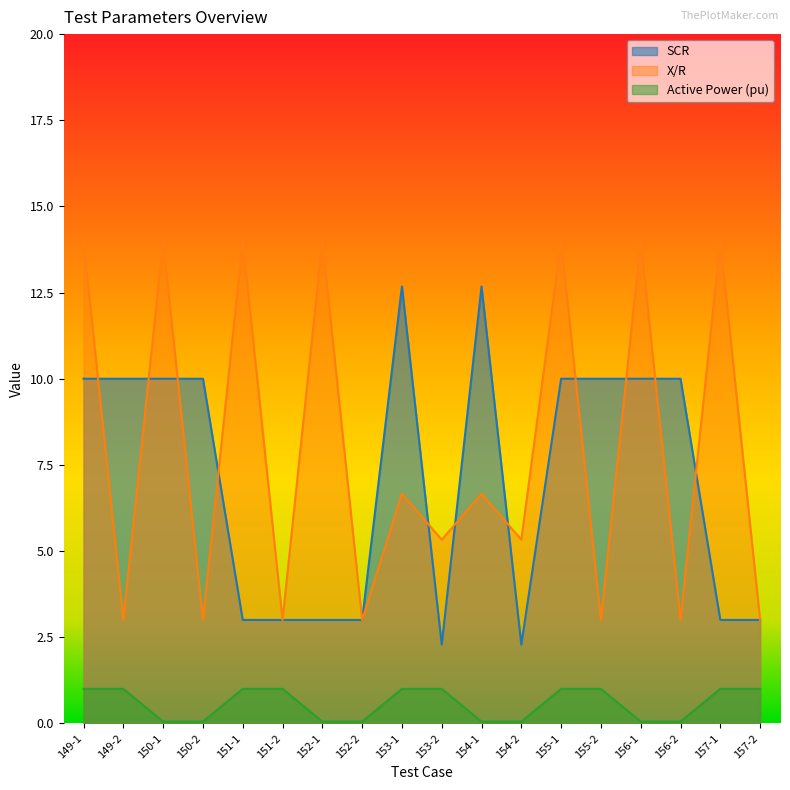

The Active Power (pu) series shows 0.1 at 150-2. True or false?

True